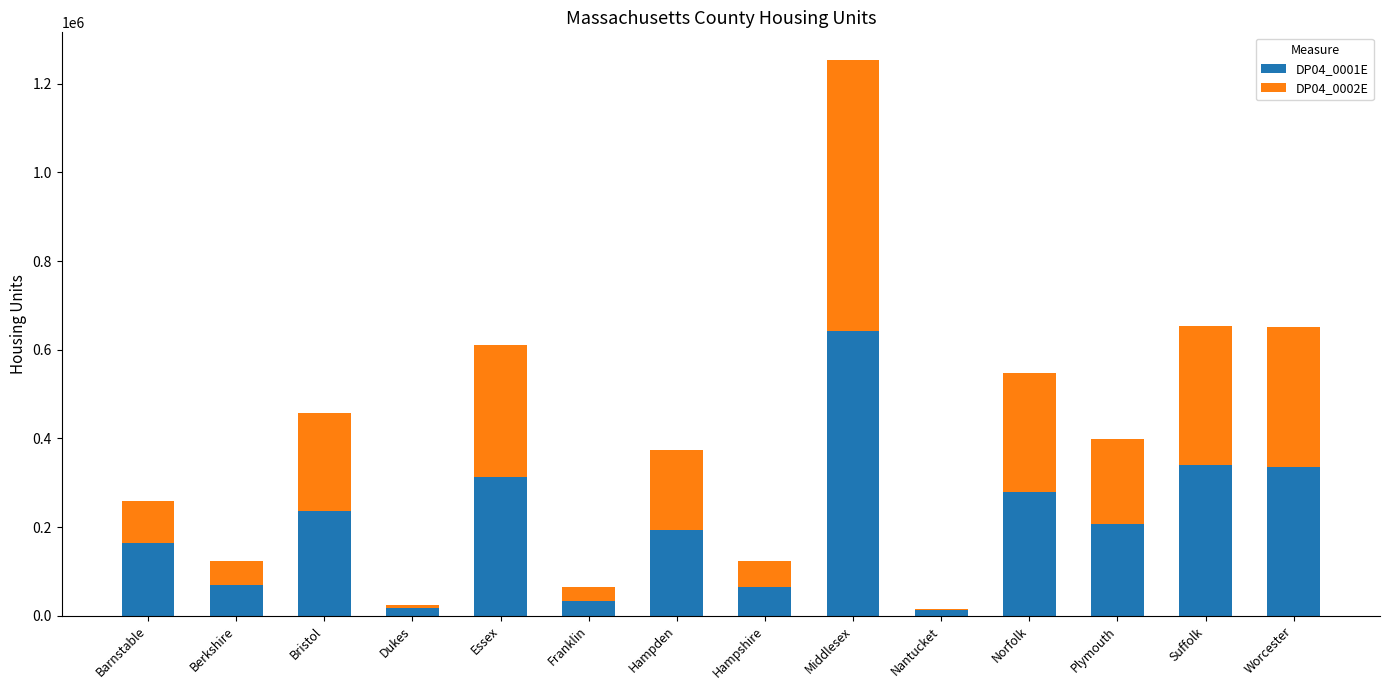

What are all the series names shown in the legend?

DP04_0001E, DP04_0002E